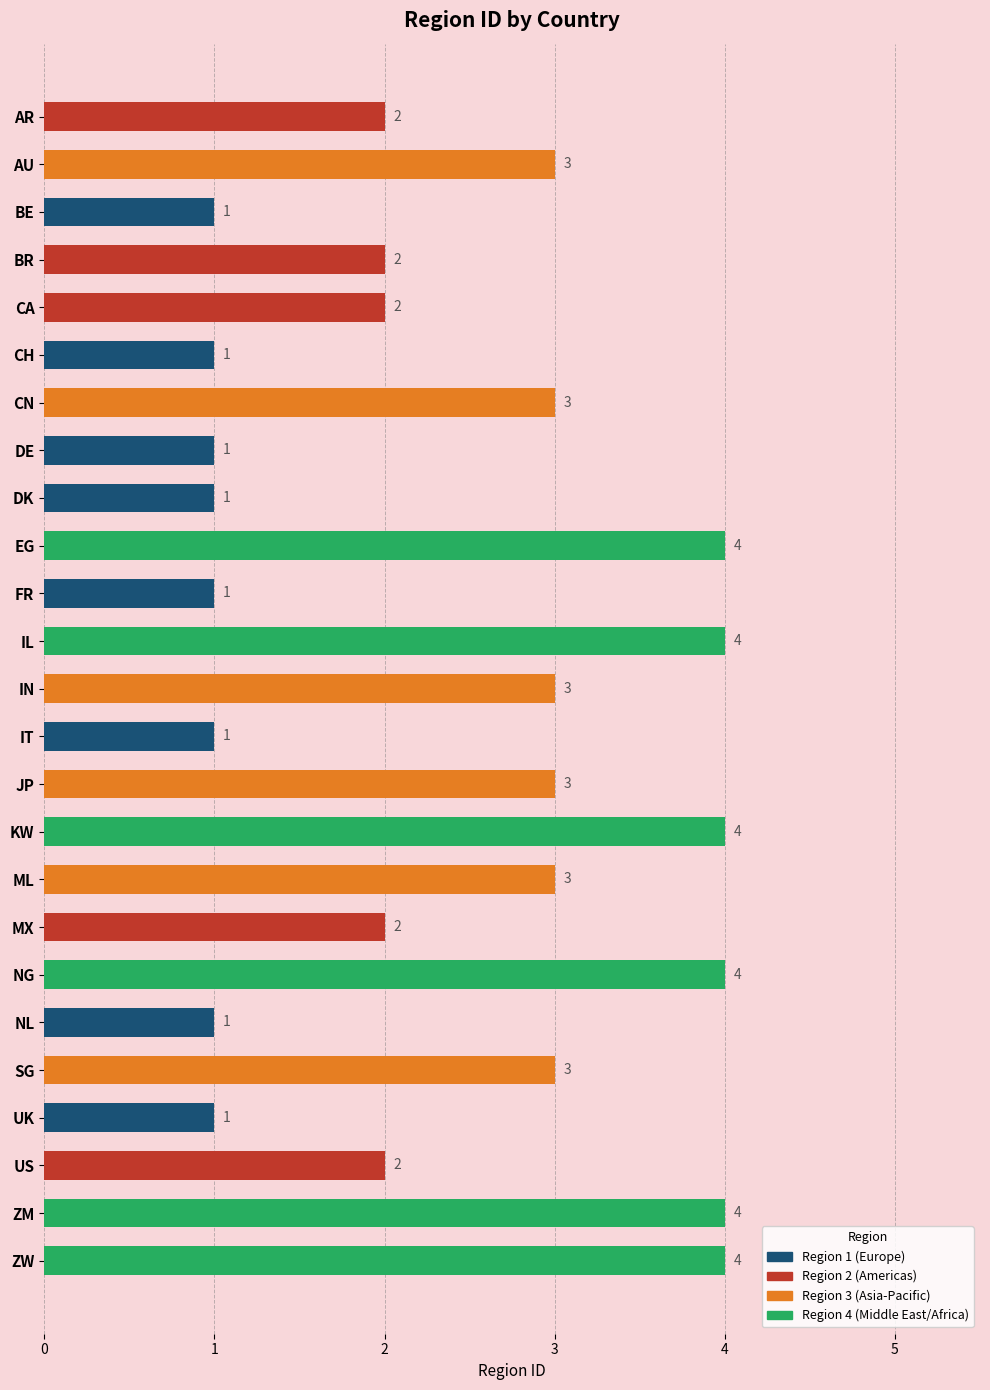

Reading top to bottom, list all the values displayed in this chart.

2	3	1	2	2	1	3	1	1	4	1	4	3	1	3	4	3	2	4	1	3	1	2	4	4